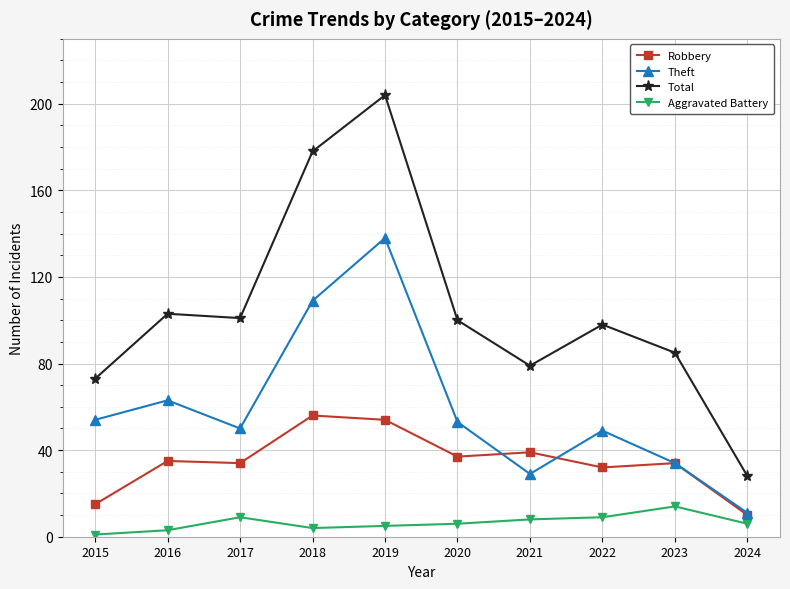

Does the chart display data point markers on the line(s)?

Yes